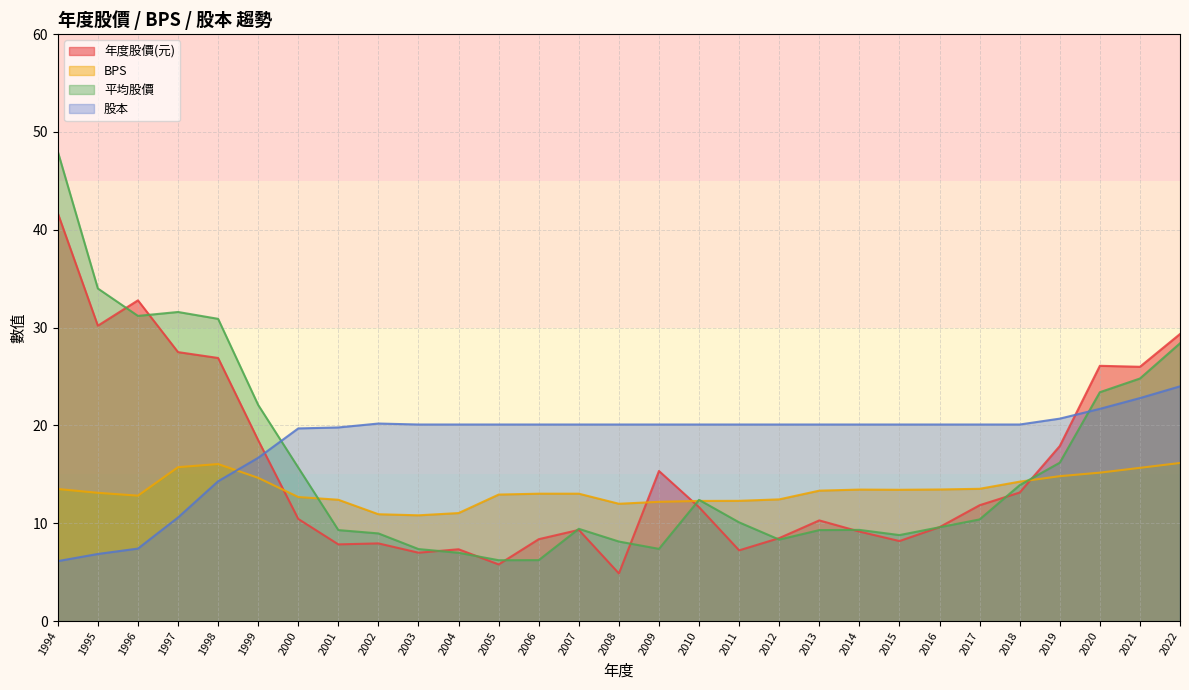

True or false: 平均股價 and BPS cross at least once.

True